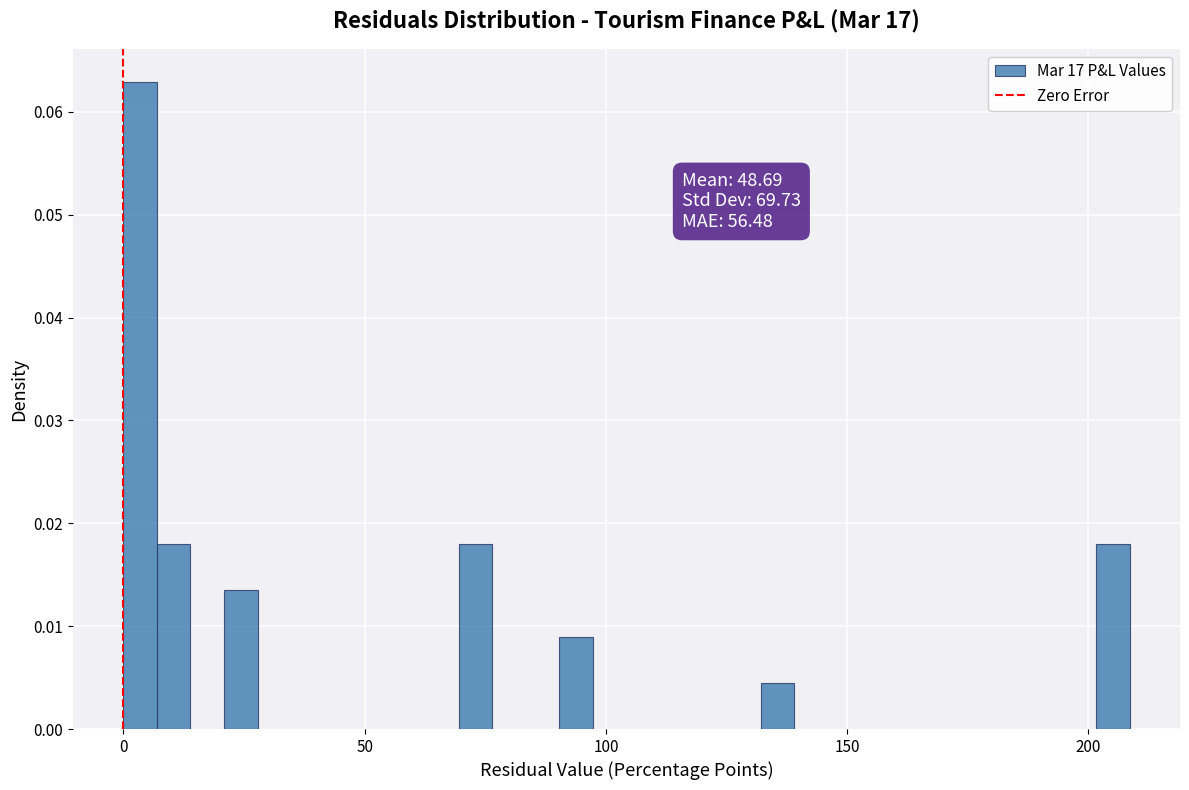

Read against the x-axis, roughly where is the centre of the tallest bar?

5